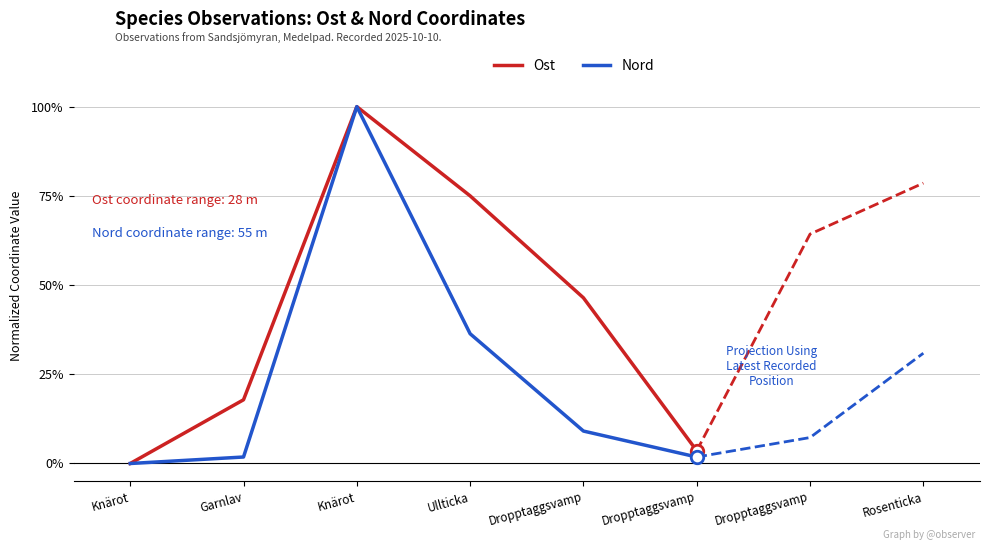

What is the label of the 6th point from the left?

Dropptaggsvamp